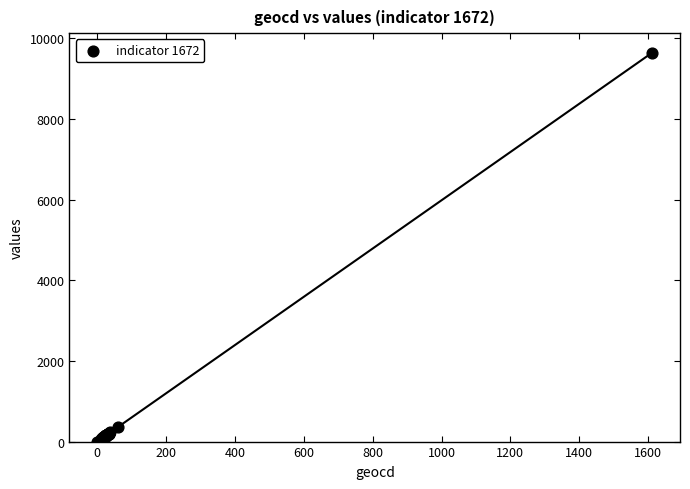

What Y value in the scatter plot is closest to 4820?

358